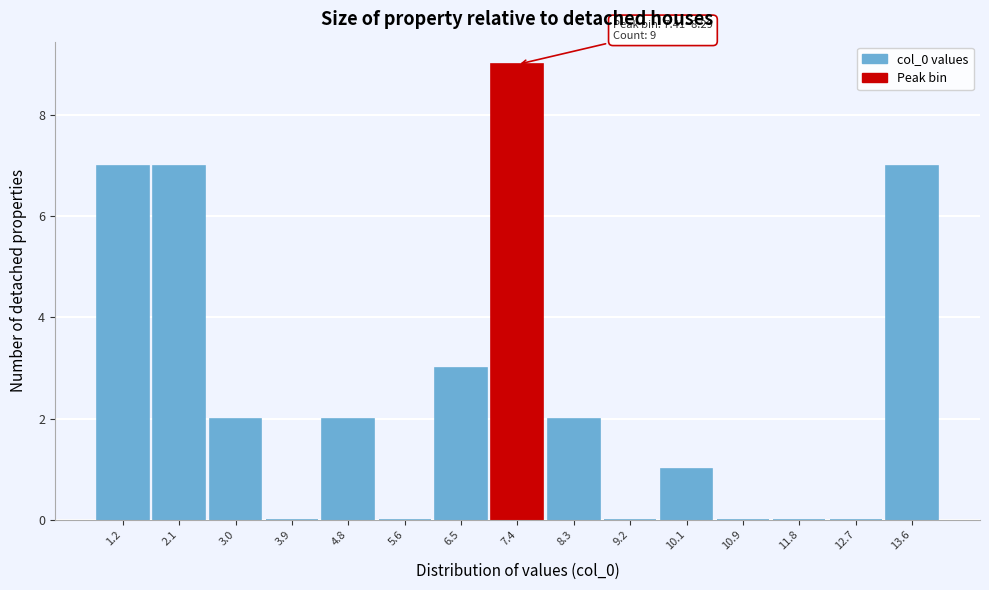

Reading right to left, transcribe all the data shown in this chart.

13.6=7	12.7=0	11.8=0	10.9=0	10.1=1	9.2=0	8.3=2	7.4=9	6.5=3	5.6=0	4.8=2	3.9=0	3.0=2	2.1=7	1.2=7